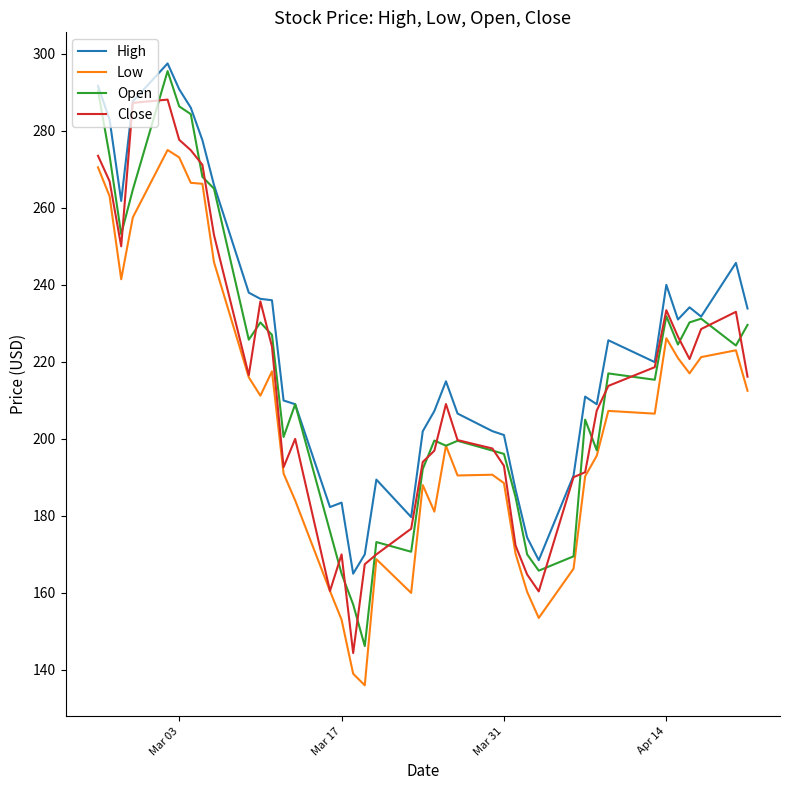

What is the sum of all High values?

8976.9